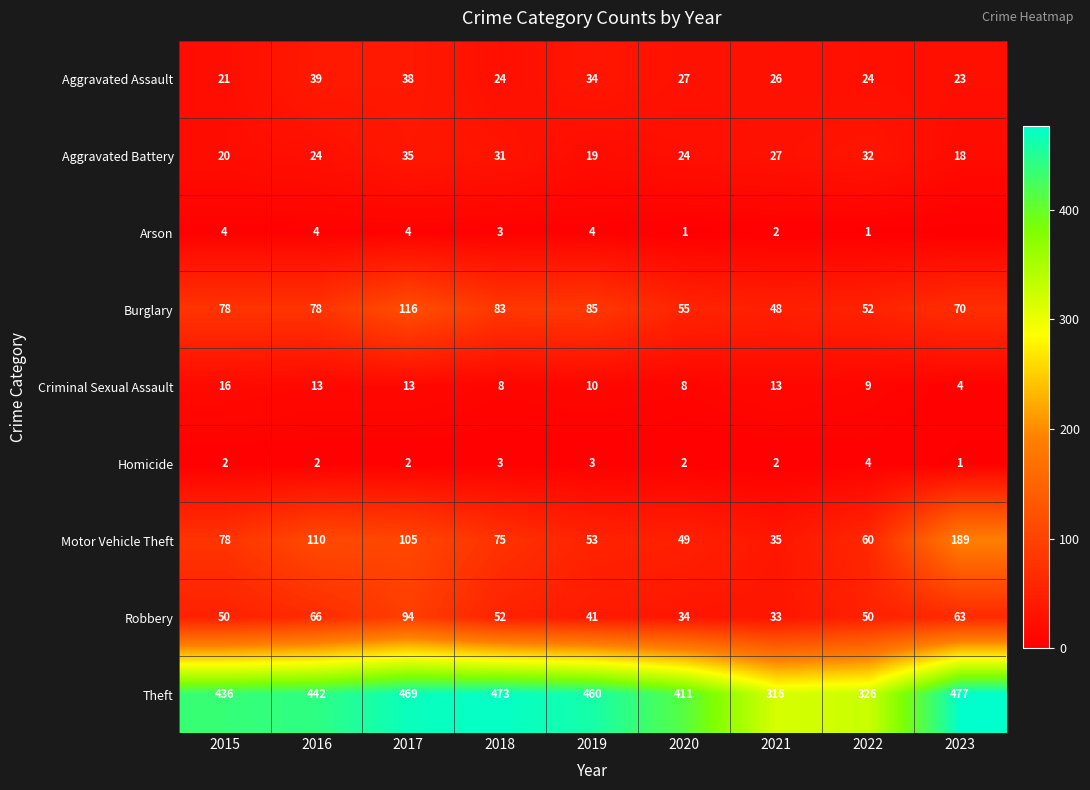

The value of Aggravated Assault at 2017 is 38. True or false?

True